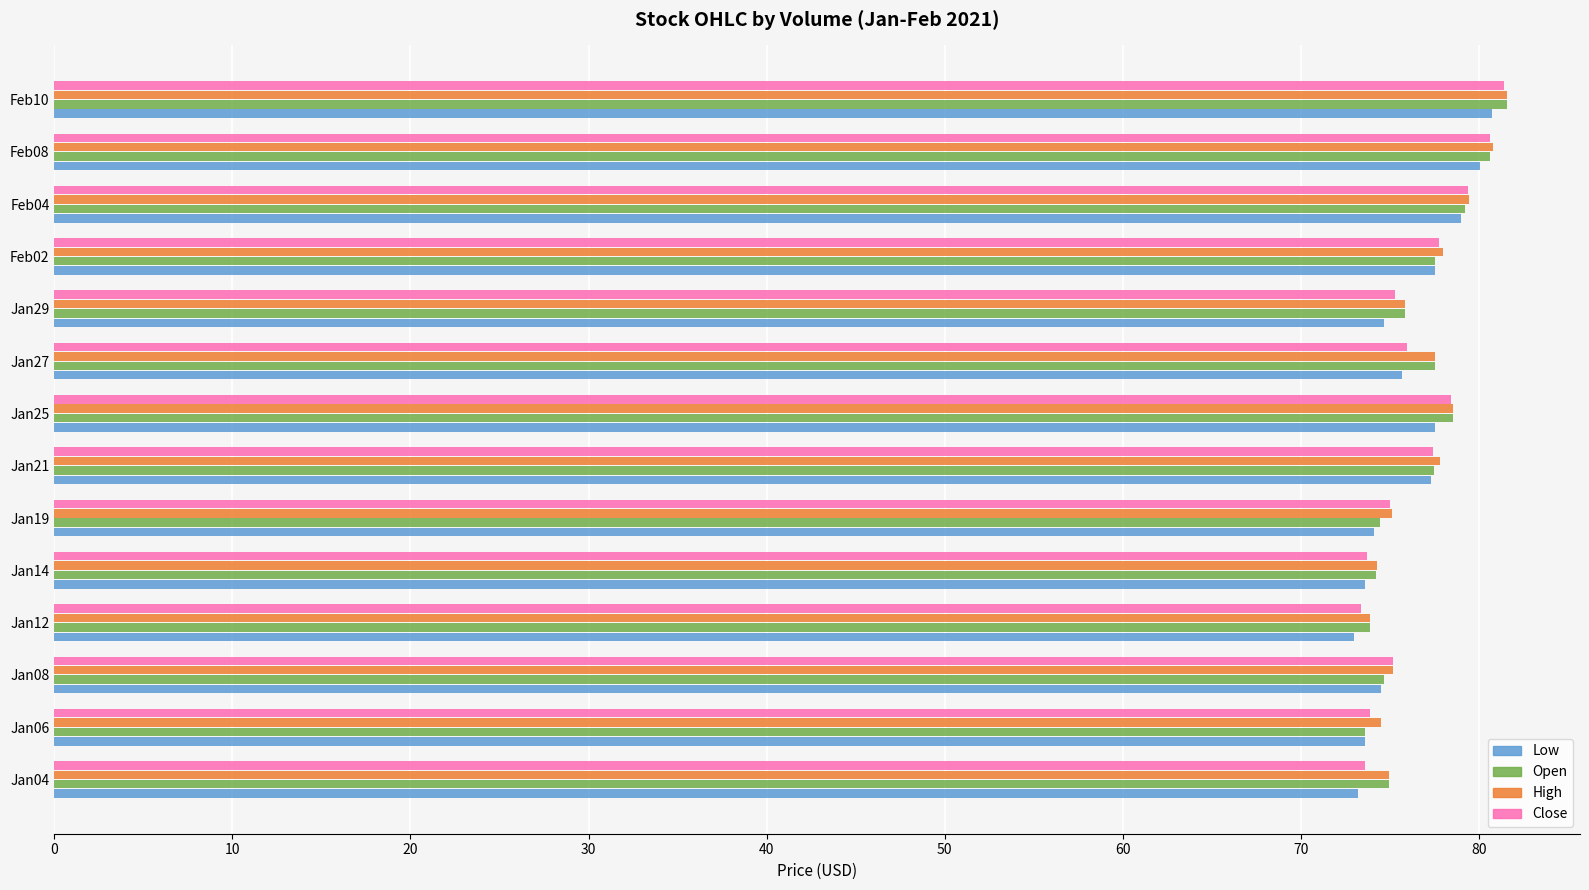

What is the average value of the Low series?

76.0